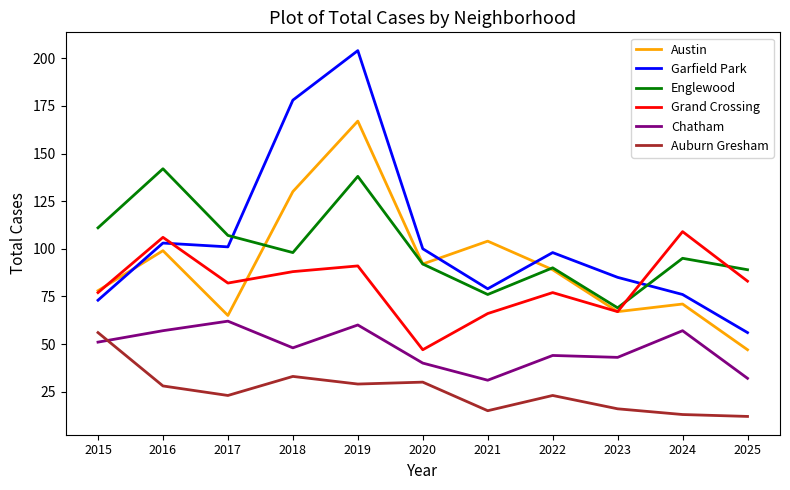

Which series has the widest spread of values?

Garfield Park